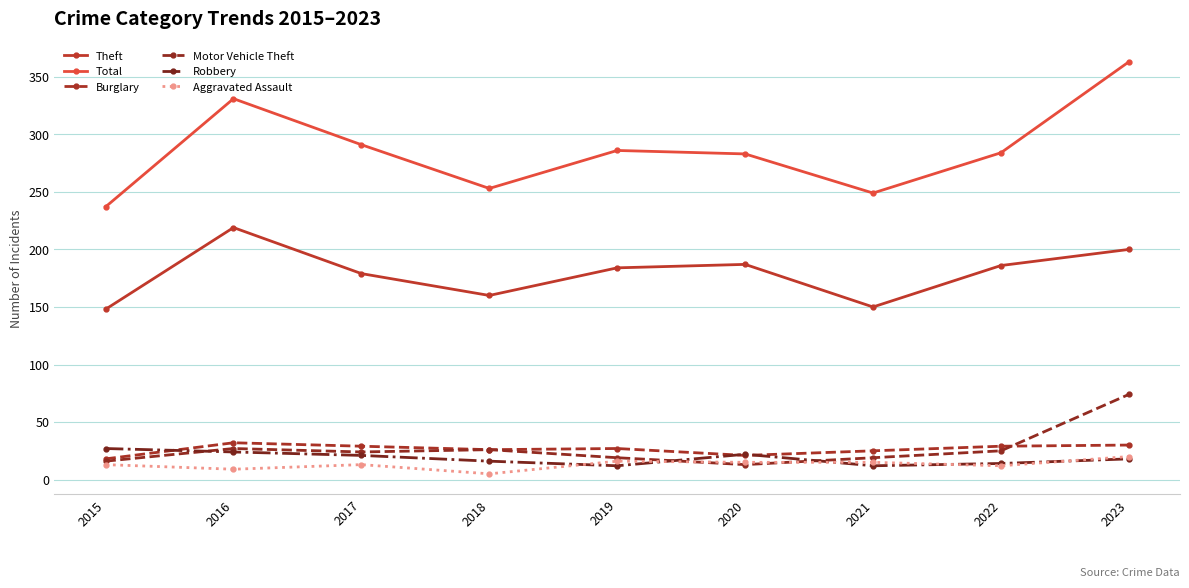

At which category is the sum across all series the highest?

2023